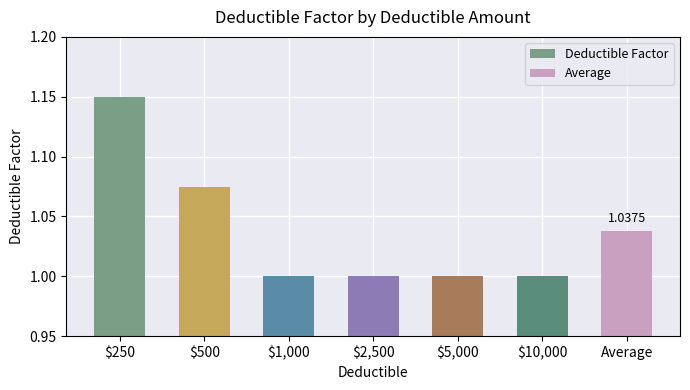

True or false: the data shows 1.1 at $250.

True